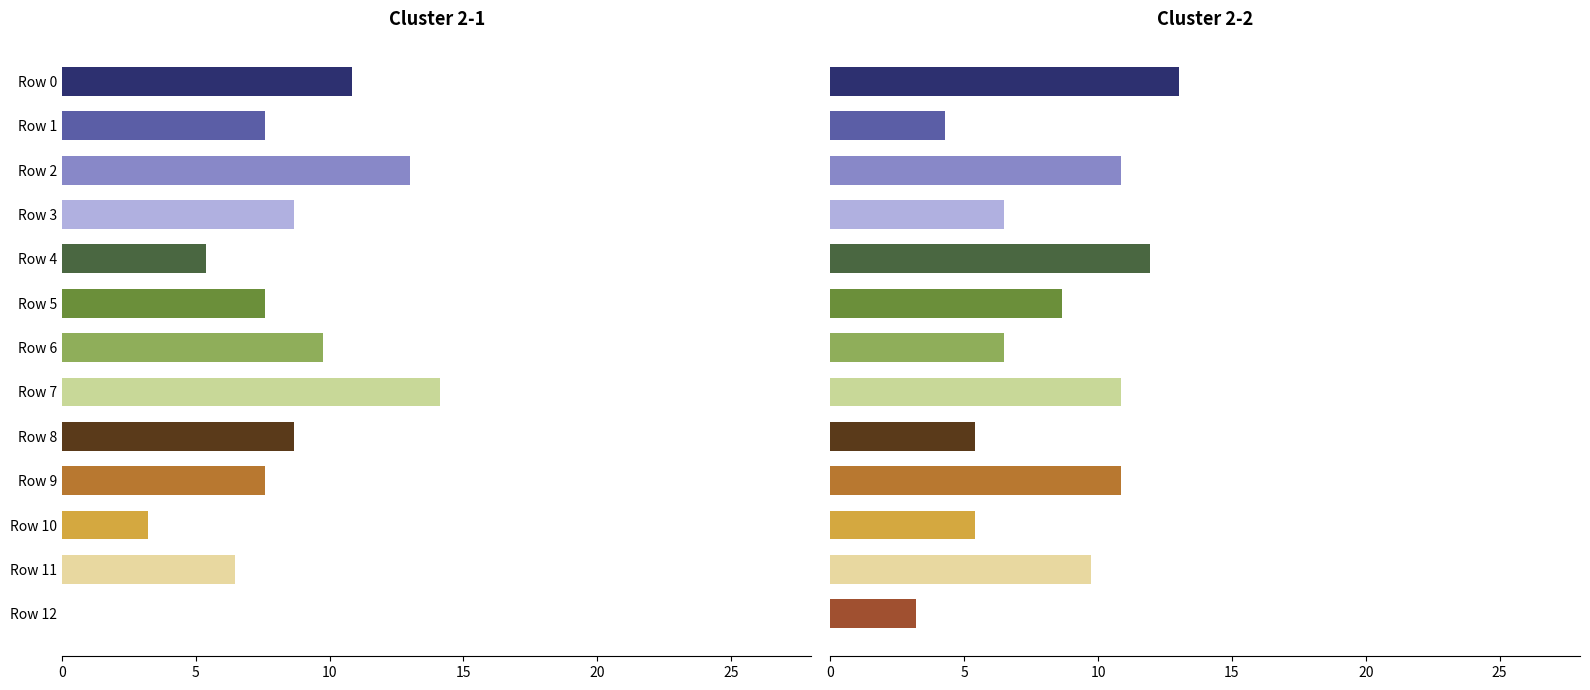

Between Row 3 and Row 7, which is larger?

Row 7